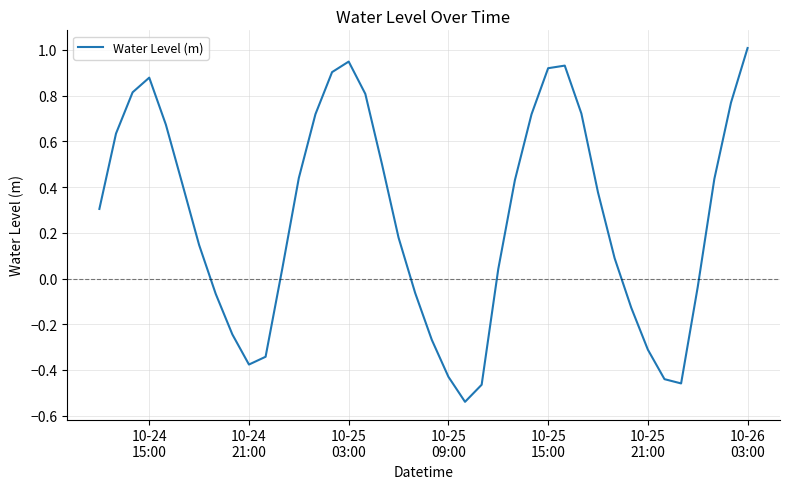

What is the difference between the maximum and minimum values?

1.5